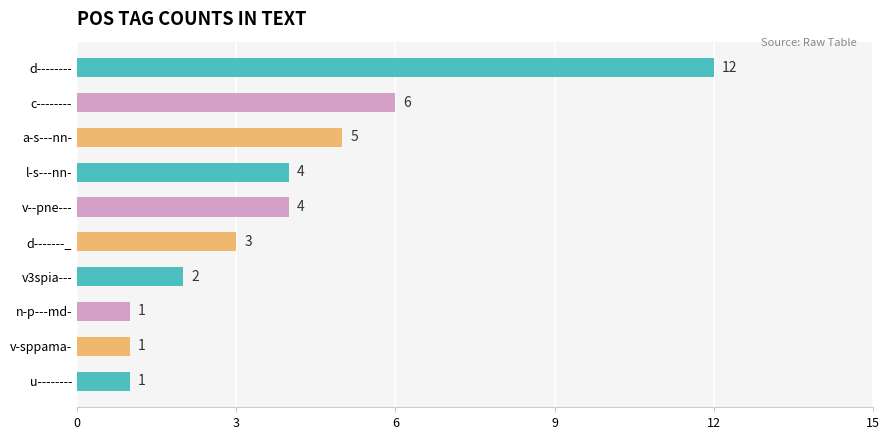

Reading bottom to top, list all the values displayed in this chart.

1	1	1	2	3	4	4	5	6	12